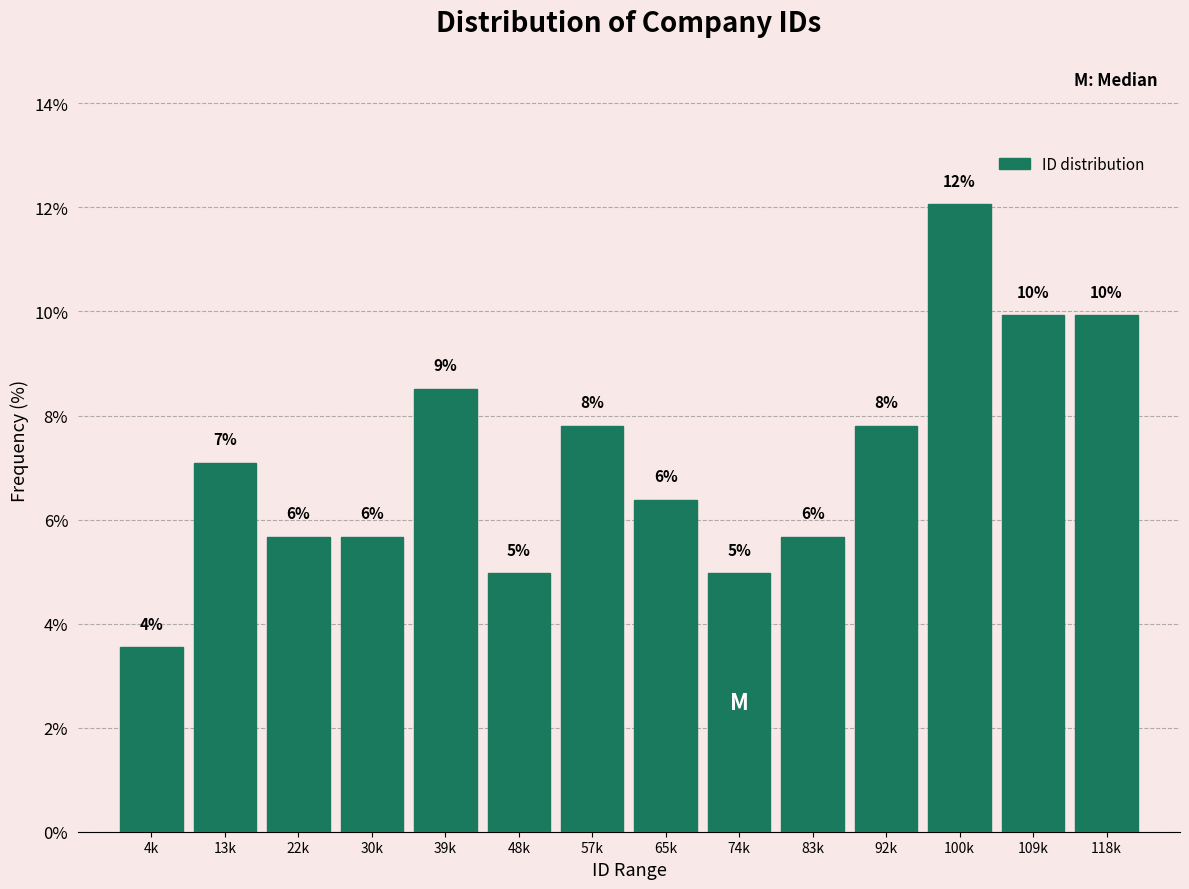

Does the chart contain any negative values?

No